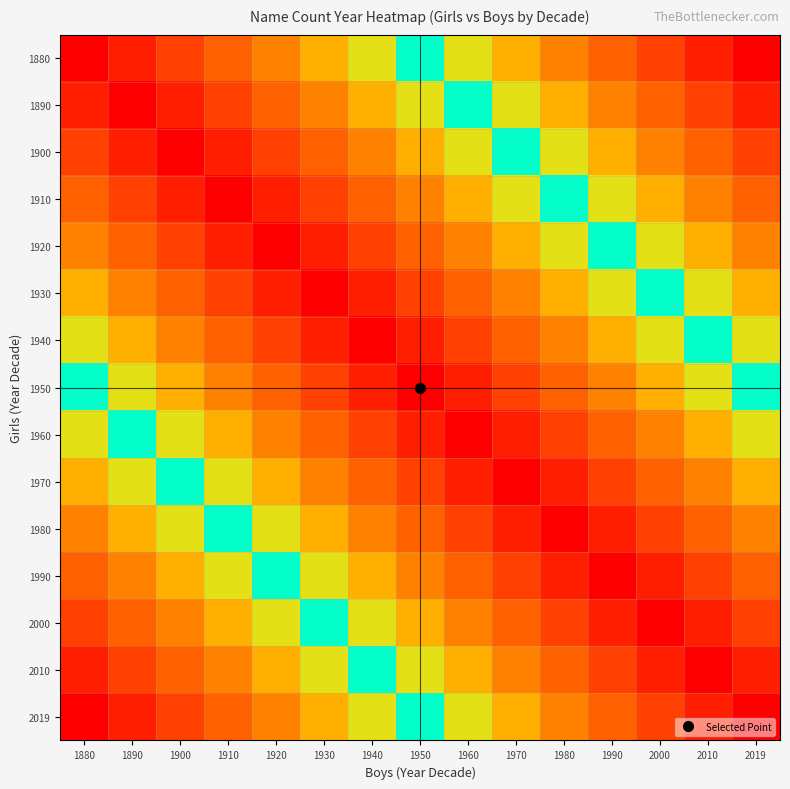

Reading left to right, list all the values displayed in this chart.

1880: 1880=1.0	1890=0.9	1900=0.9	1910=0.8	1920=0.7	1930=0.6	1940=0.6	1950=0.5	1960=0.4	1970=0.4	1980=0.3	1990=0.2	2000=0.1	2010=0.1	2019=0.0
1890: 1880=0.9	1890=1.0	1900=0.9	1910=0.9	1920=0.8	1930=0.7	1940=0.6	1950=0.6	1960=0.5	1970=0.4	1980=0.4	1990=0.3	2000=0.2	2010=0.1	2019=0.1
1900: 1880=0.9	1890=0.9	1900=1.0	1910=0.9	1920=0.9	1930=0.8	1940=0.7	1950=0.6	1960=0.6	1970=0.5	1980=0.4	1990=0.4	2000=0.3	2010=0.2	2019=0.1
1910: 1880=0.8	1890=0.9	1900=0.9	1910=1.0	1920=0.9	1930=0.9	1940=0.8	1950=0.7	1960=0.6	1970=0.6	1980=0.5	1990=0.4	2000=0.4	2010=0.3	2019=0.2
1920: 1880=0.7	1890=0.8	1900=0.9	1910=0.9	1920=1.0	1930=0.9	1940=0.9	1950=0.8	1960=0.7	1970=0.6	1980=0.6	1990=0.5	2000=0.4	2010=0.4	2019=0.3
1930: 1880=0.6	1890=0.7	1900=0.8	1910=0.9	1920=0.9	1930=1.0	1940=0.9	1950=0.9	1960=0.8	1970=0.7	1980=0.6	1990=0.6	2000=0.5	2010=0.4	2019=0.4
1940: 1880=0.6	1890=0.6	1900=0.7	1910=0.8	1920=0.9	1930=0.9	1940=1.0	1950=0.9	1960=0.9	1970=0.8	1980=0.7	1990=0.6	2000=0.6	2010=0.5	2019=0.4
1950: 1880=0.5	1890=0.6	1900=0.6	1910=0.7	1920=0.8	1930=0.9	1940=0.9	1950=1.0	1960=0.9	1970=0.9	1980=0.8	1990=0.7	2000=0.6	2010=0.6	2019=0.5
1960: 1880=0.4	1890=0.5	1900=0.6	1910=0.6	1920=0.7	1930=0.8	1940=0.9	1950=0.9	1960=1.0	1970=0.9	1980=0.9	1990=0.8	2000=0.7	2010=0.6	2019=0.6
1970: 1880=0.4	1890=0.4	1900=0.5	1910=0.6	1920=0.6	1930=0.7	1940=0.8	1950=0.9	1960=0.9	1970=1.0	1980=0.9	1990=0.9	2000=0.8	2010=0.7	2019=0.6
1980: 1880=0.3	1890=0.4	1900=0.4	1910=0.5	1920=0.6	1930=0.6	1940=0.7	1950=0.8	1960=0.9	1970=0.9	1980=1.0	1990=0.9	2000=0.9	2010=0.8	2019=0.7
1990: 1880=0.2	1890=0.3	1900=0.4	1910=0.4	1920=0.5	1930=0.6	1940=0.6	1950=0.7	1960=0.8	1970=0.9	1980=0.9	1990=1.0	2000=0.9	2010=0.9	2019=0.8
2000: 1880=0.1	1890=0.2	1900=0.3	1910=0.4	1920=0.4	1930=0.5	1940=0.6	1950=0.6	1960=0.7	1970=0.8	1980=0.9	1990=0.9	2000=1.0	2010=0.9	2019=0.9
2010: 1880=0.1	1890=0.1	1900=0.2	1910=0.3	1920=0.4	1930=0.4	1940=0.5	1950=0.6	1960=0.6	1970=0.7	1980=0.8	1990=0.9	2000=0.9	2010=1.0	2019=0.9
2019: 1880=0.0	1890=0.1	1900=0.1	1910=0.2	1920=0.3	1930=0.4	1940=0.4	1950=0.5	1960=0.6	1970=0.6	1980=0.7	1990=0.8	2000=0.9	2010=0.9	2019=1.0